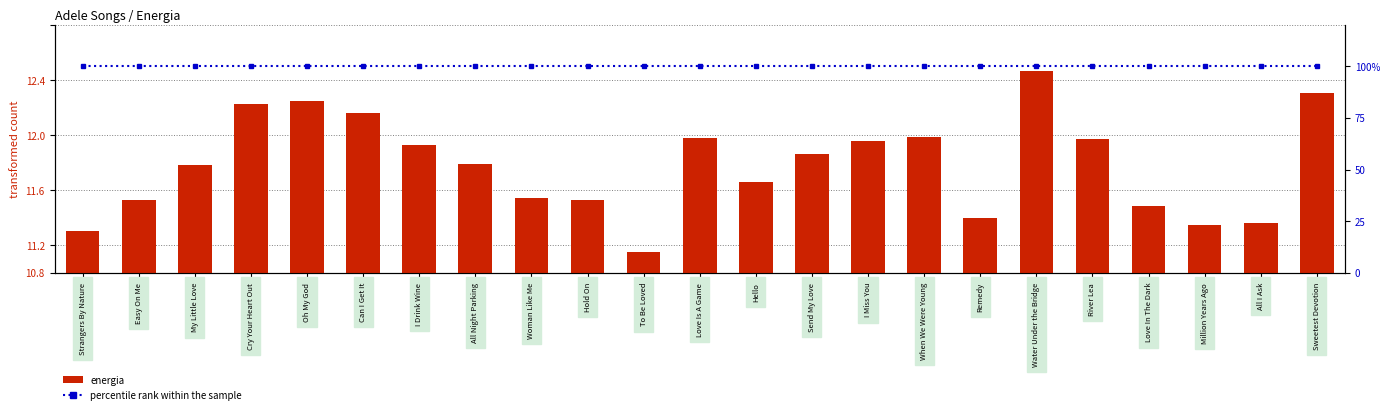

List the labels in order of percentile rank within the sample value, largest first.

Strangers By Nature, Easy On Me, My Little Love, Cry Your Heart Out, Oh My God, Can I Get It, I Drink Wine, All Night Parking, Woman Like Me, Hold On, To Be Loved, Love Is A Game, Hello, Send My Love, I Miss You, When We Were Young, Remedy, Water Under the Bridge, River Lea, Love In The Dark, Million Years Ago, All I Ask, Sweetest Devotion